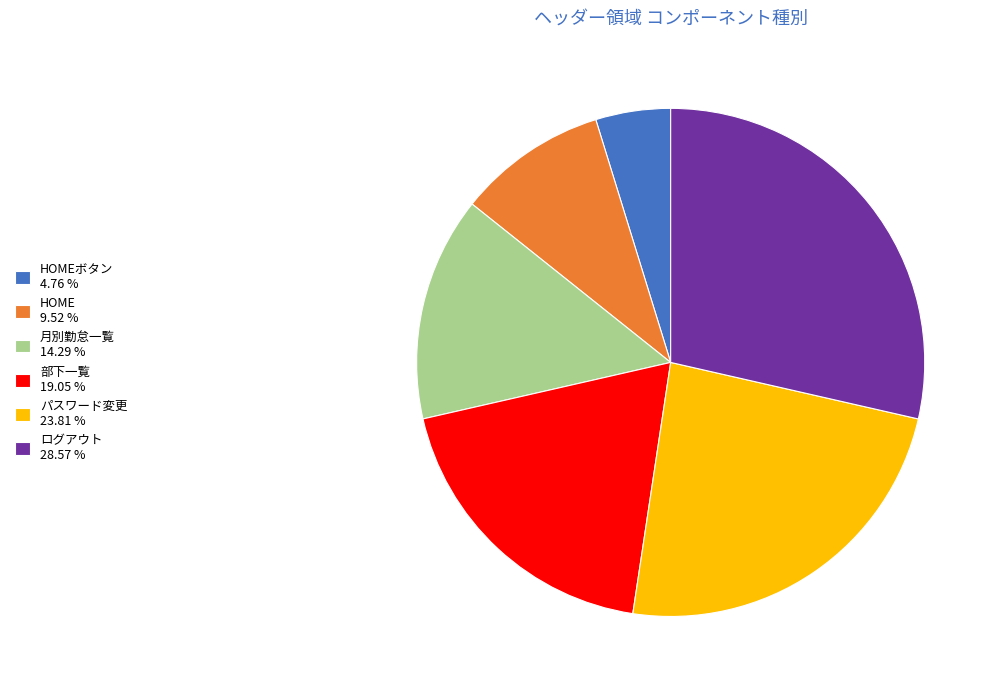

Do 月別勤怠一覧 14.29 % and パスワード変更 23.81 % together represent more than half of the pie?

No